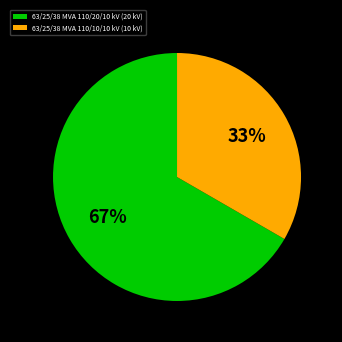

To the nearest percent, what is the average slice percentage?

50%